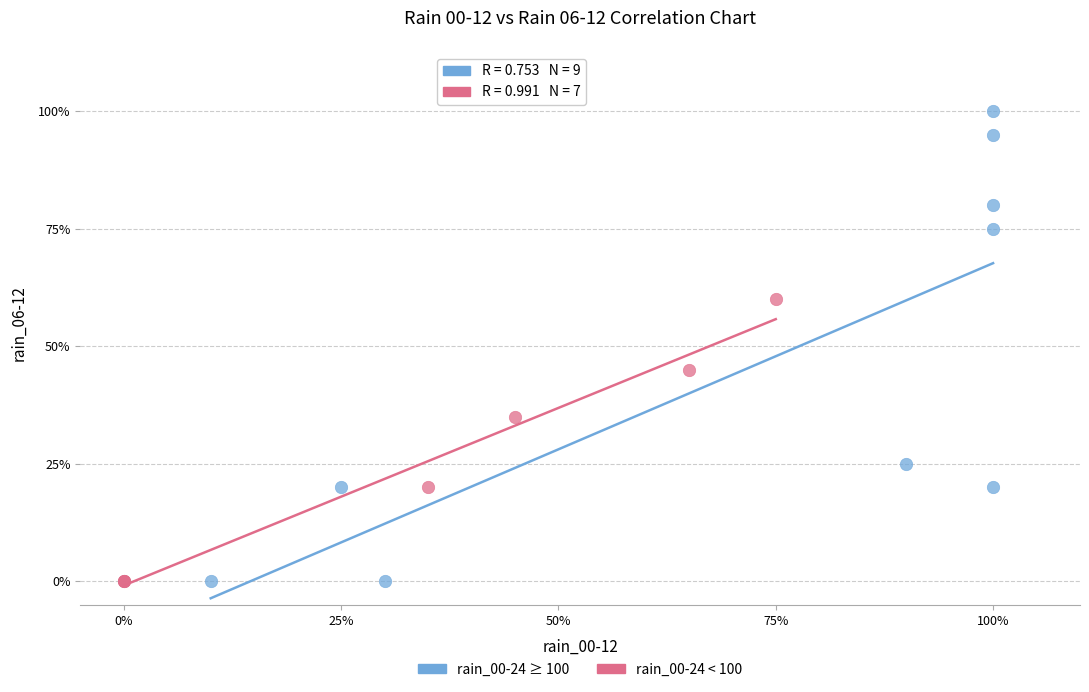

Which series has the widest spread of Y values?

rain_00-24 ≥ 100